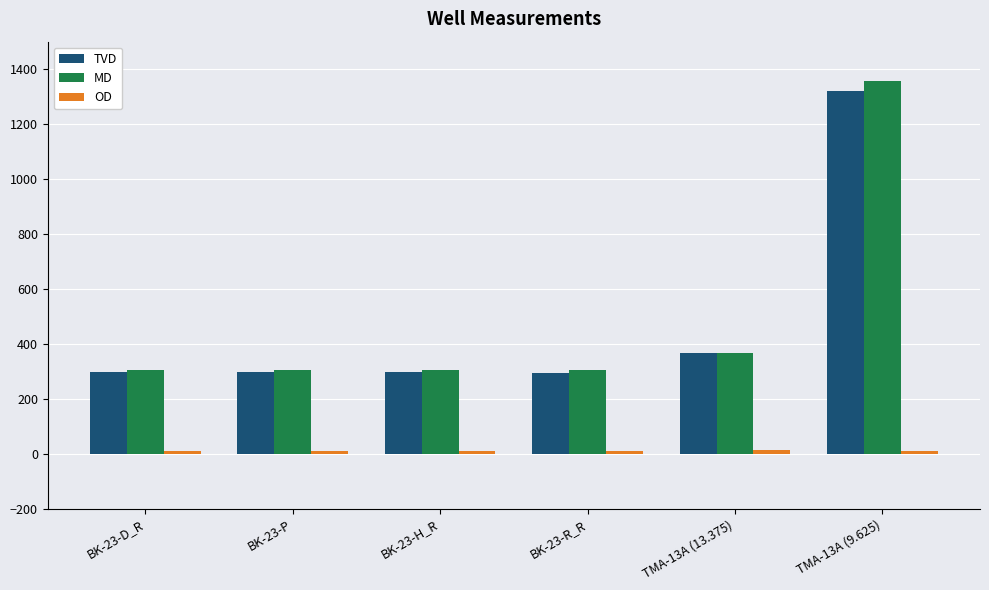

At which label does TVD reach its peak?

TMA-13A (9.625)